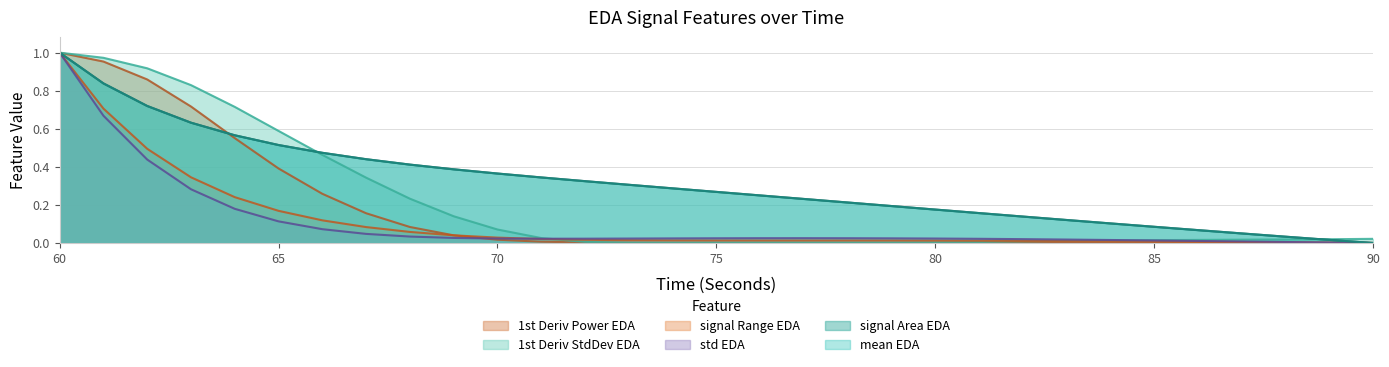

What are all the series names shown in the legend?

1st Deriv Power EDA, 1st Deriv StdDev EDA, signal Range EDA, std EDA, signal Area EDA, mean EDA